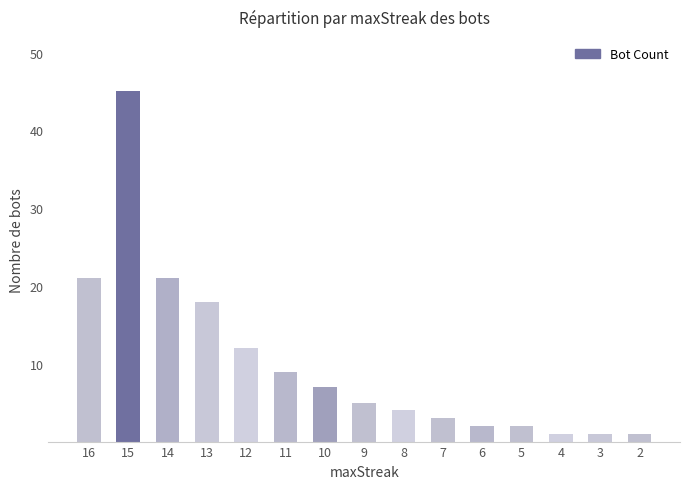

Approximately how many times larger is the value at 9 compared to 13?

0.3